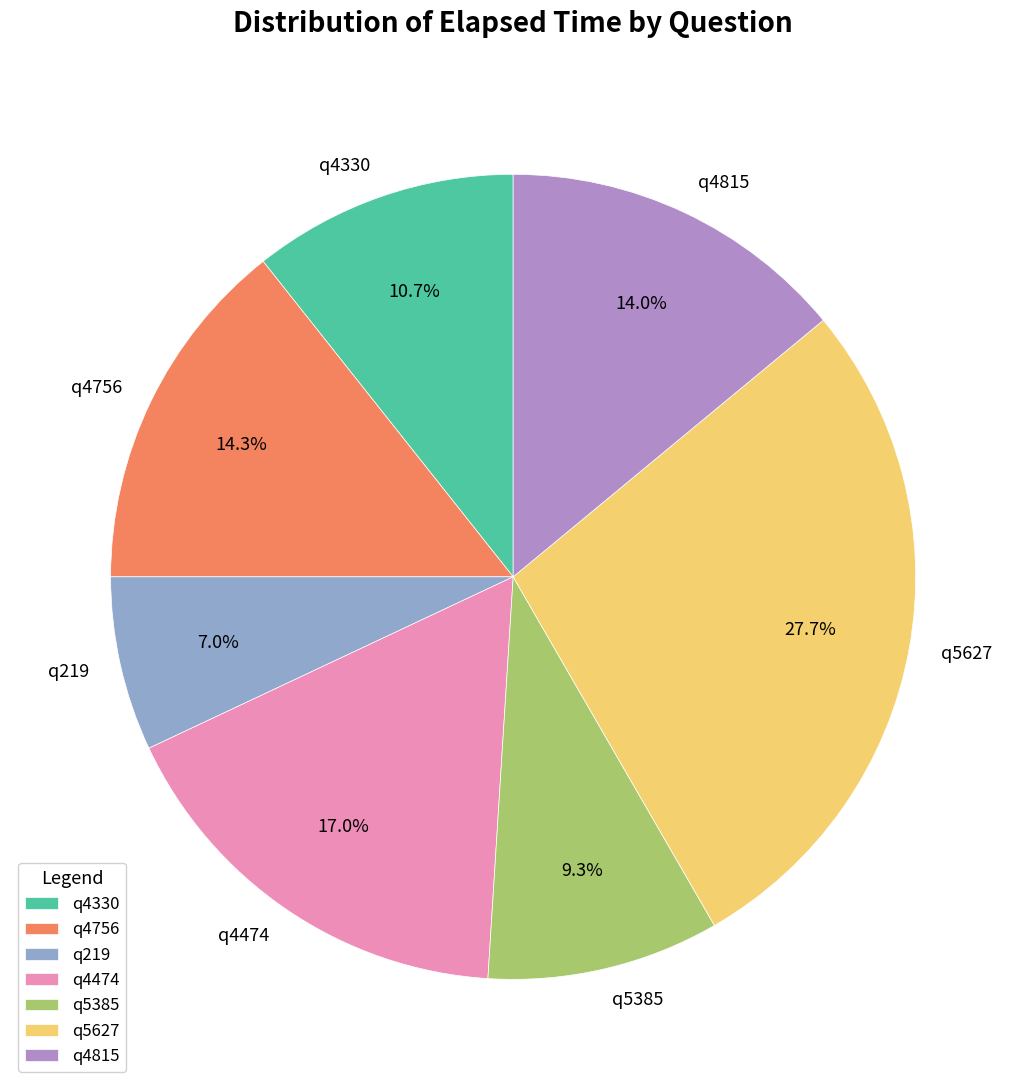

True or false: q5385 accounts for 22% of the total.

False